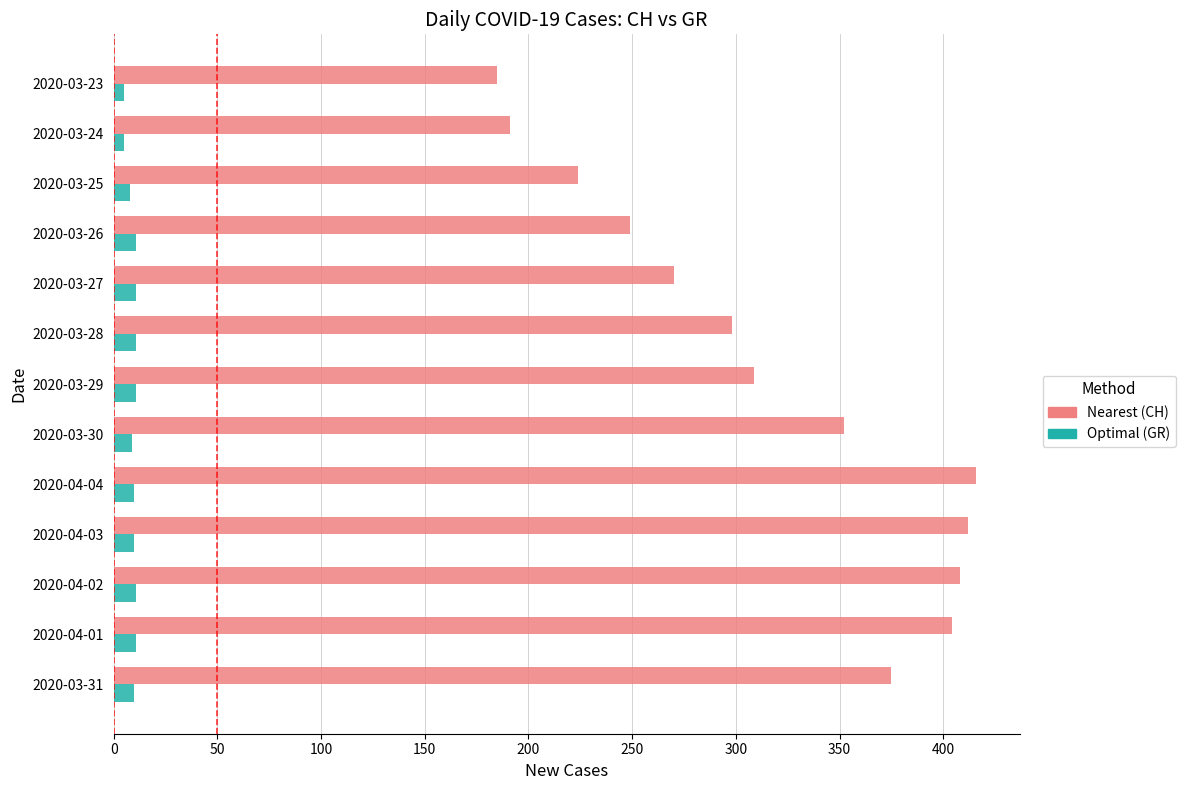

Which category has the highest value across all series?

2020-04-04